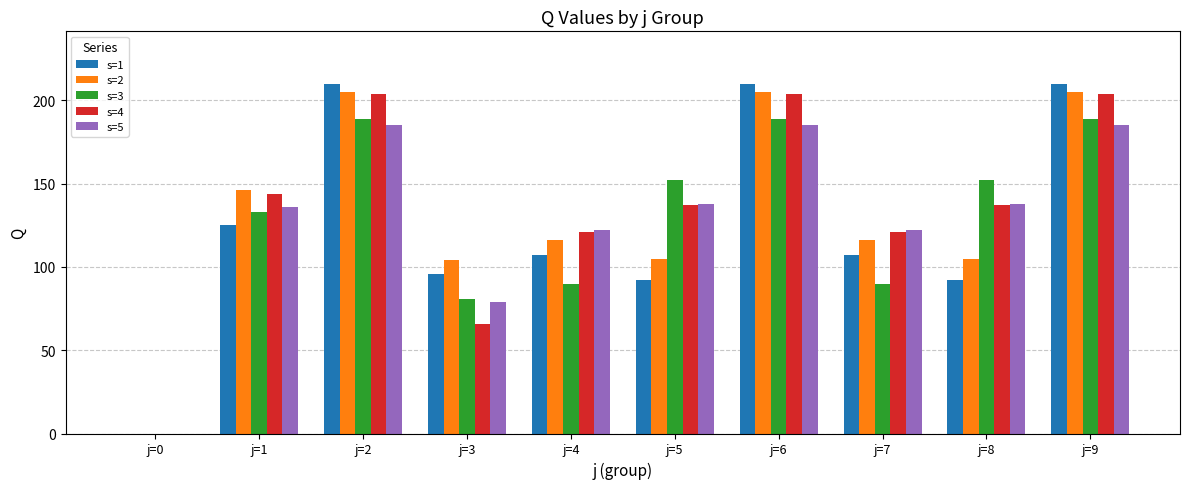

Is the value of s=4 at j=8 greater than the value of s=5 at j=4?

Yes